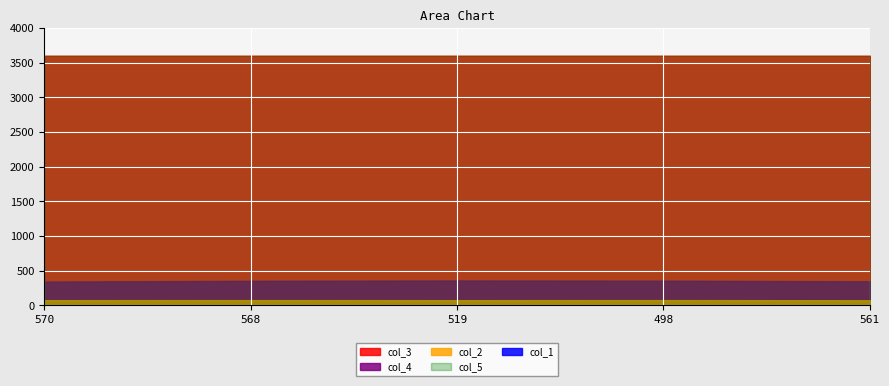

Which series has the largest total across all categories?

col_5